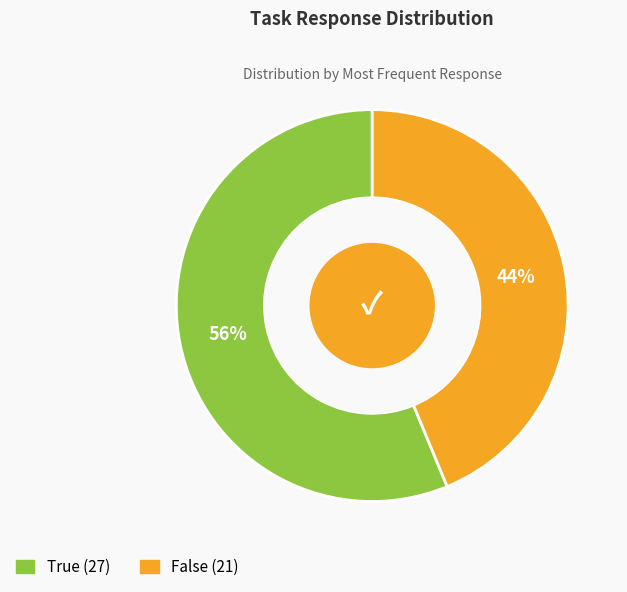

To the nearest percent, what is the combined percentage of True and False?

100%